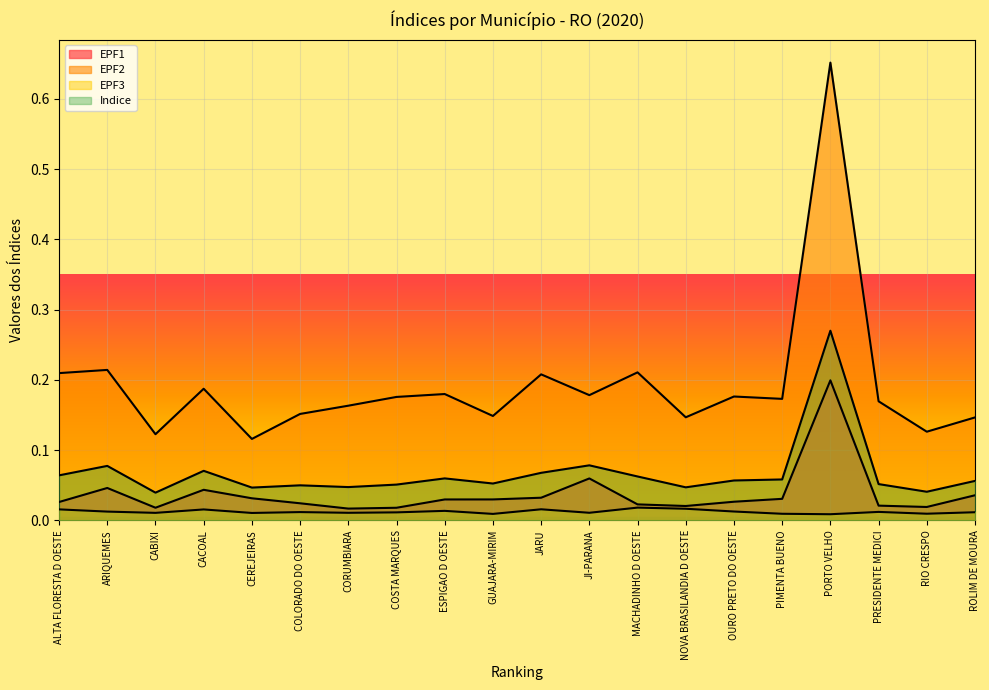

Rank the categories by EPF3 value from lowest to highest.

PORTO VELHO, GUAJARA-MIRIM, PIMENTA BUENO, RIO CRESPO, CEREJEIRAS, CABIXI, CORUMBIARA, JI-PARANA, COSTA MARQUES, ROLIM DE MOURA, COLORADO DO OESTE, PRESIDENTE MEDICI, ARIQUEMES, OURO PRETO DO OESTE, ESPIGAO D OESTE, CACOAL, ALTA FLORESTA D OESTE, JARU, NOVA BRASILANDIA D OESTE, MACHADINHO D OESTE